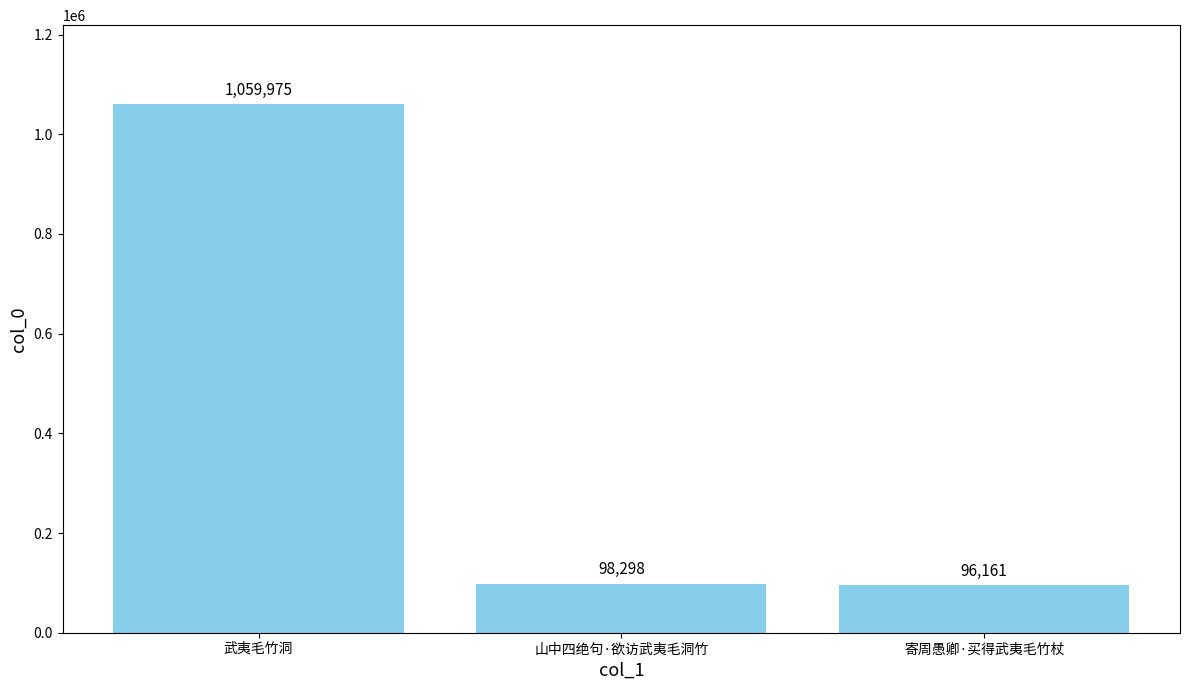

Reading right to left, transcribe all the data shown in this chart.

寄周愚卿·买得武夷毛竹杖=96161	山中四绝句·欲访武夷毛洞竹=98298	武夷毛竹洞=1059975